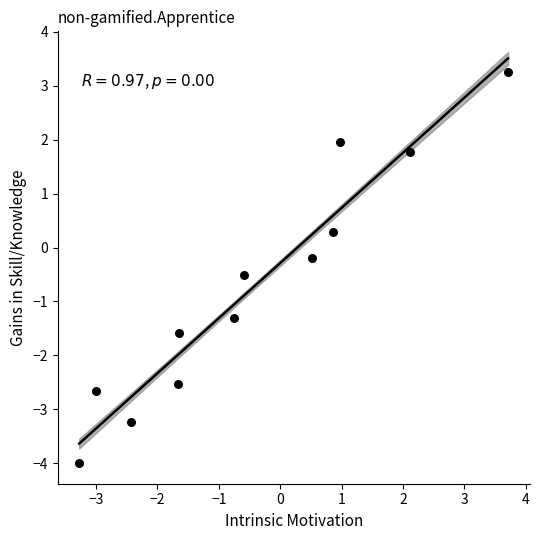

What is the average Y value?

-0.7